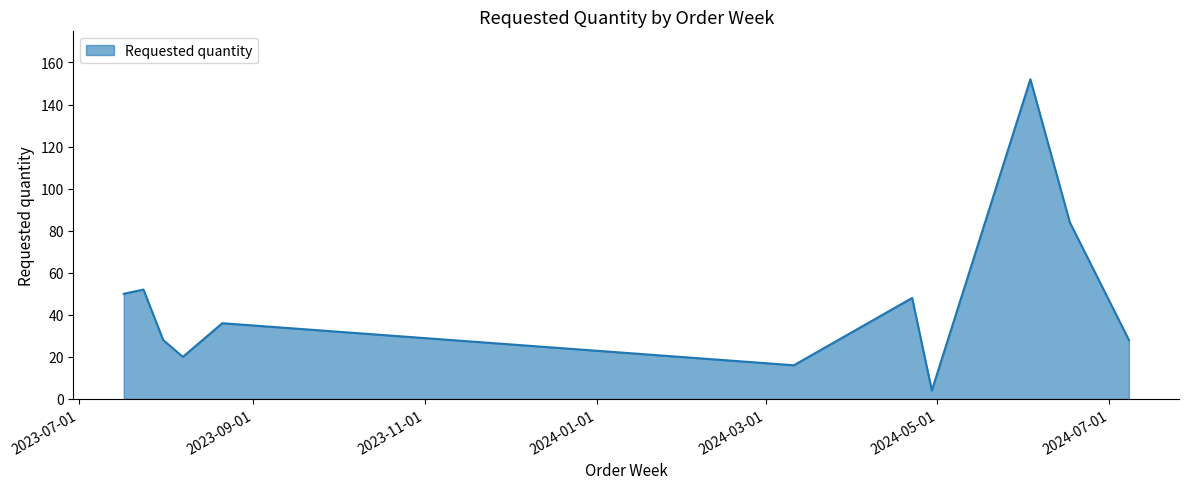

How many lines are shown in the chart?

1